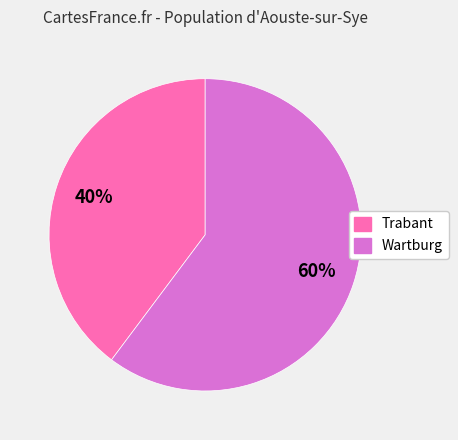

To the nearest percent, what is the average slice percentage?

50%